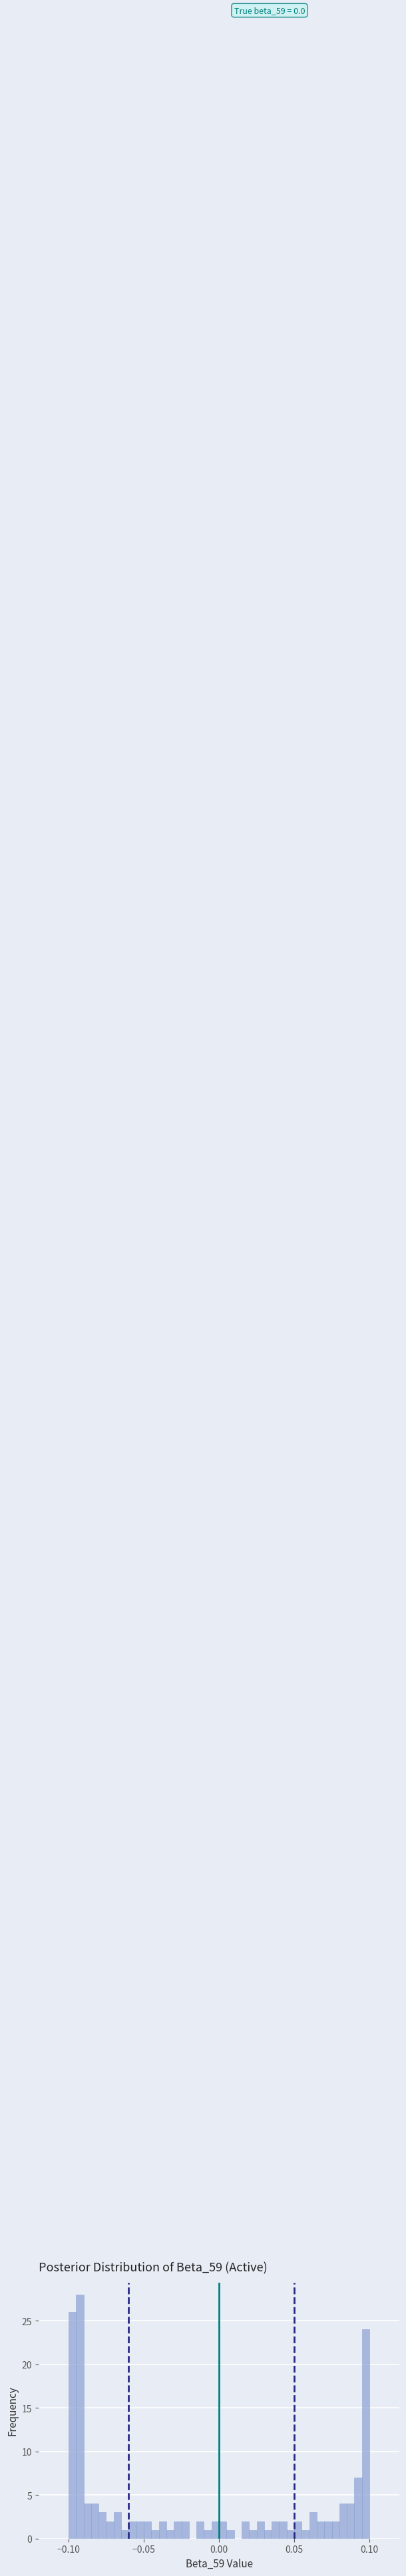

Around what value on the x-axis is the tallest bar? Give the approximate position of its centre, as read against the axis.

-0.090